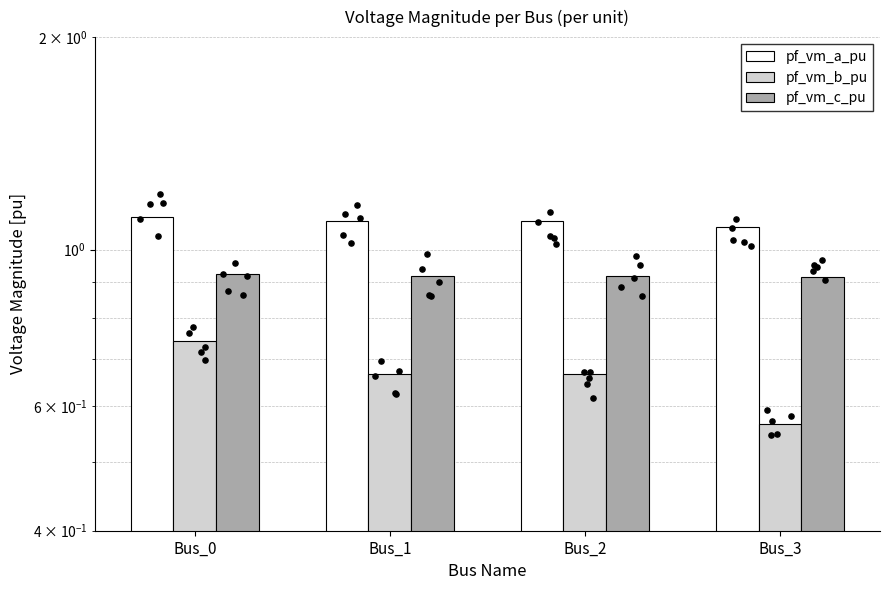

What is the total value across all series at Bus_0?

2.8